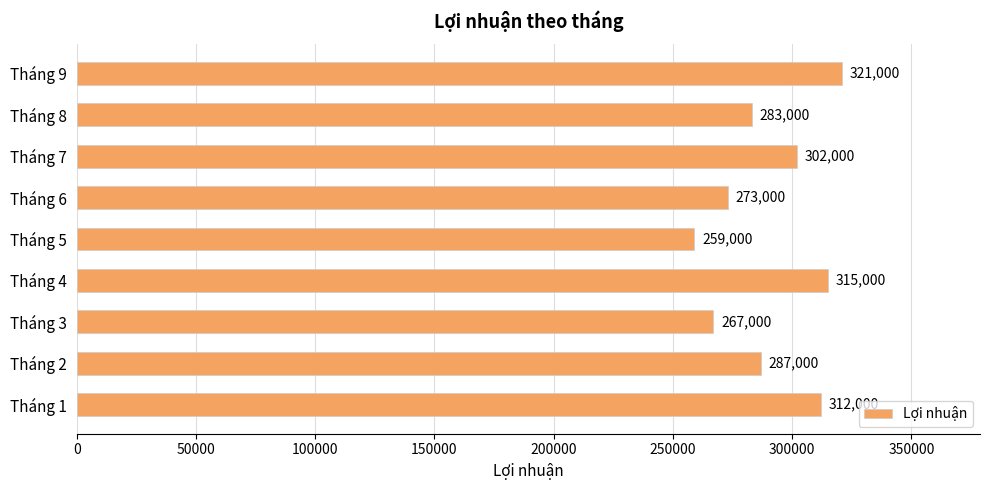

True or false: the data shows 315000 at Tháng 4.

True